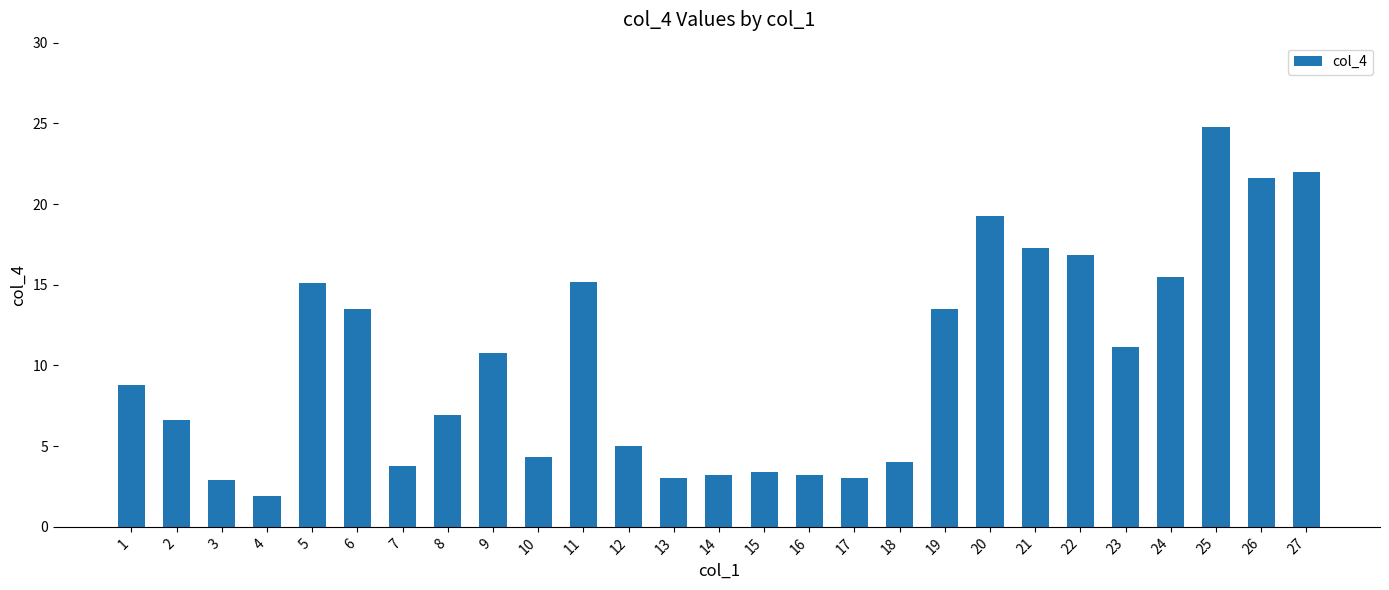

Is it true that the value at 13 is 4.0?

False